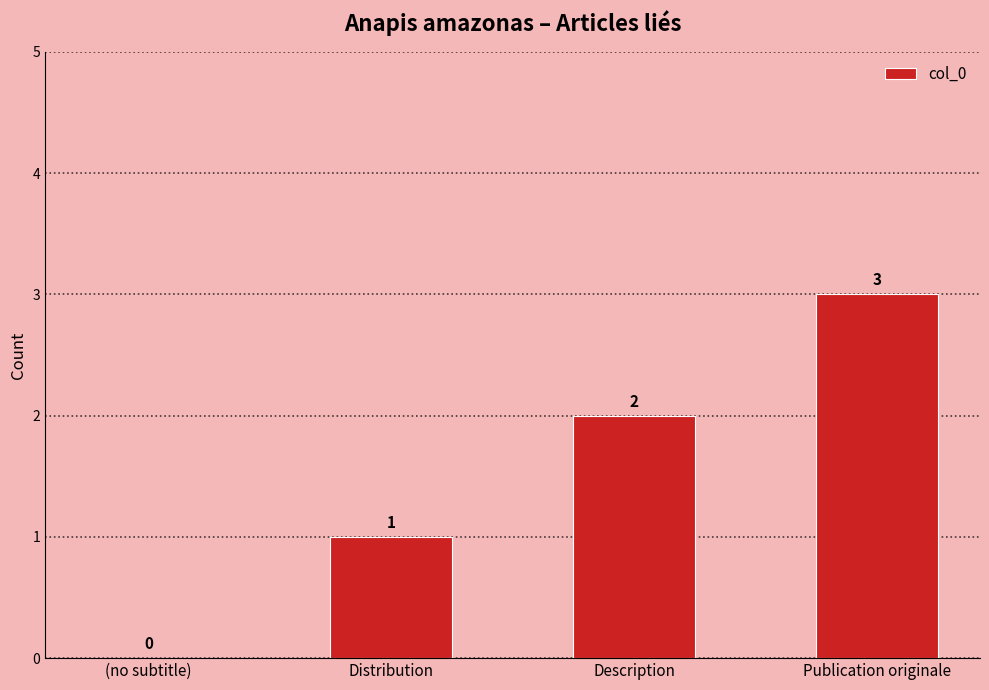

The value at Publication originale is 3. True or false?

True